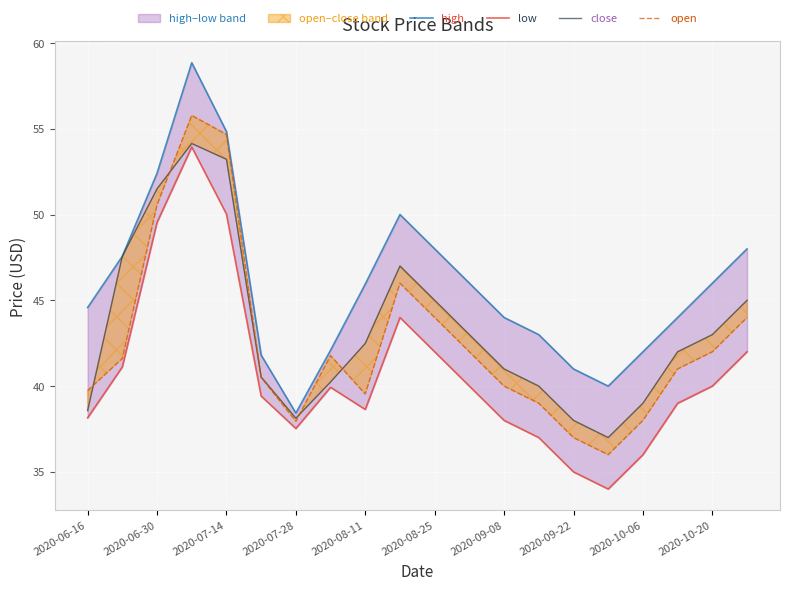

Is it true that open equals 37.0 at 2020-09-22?

True